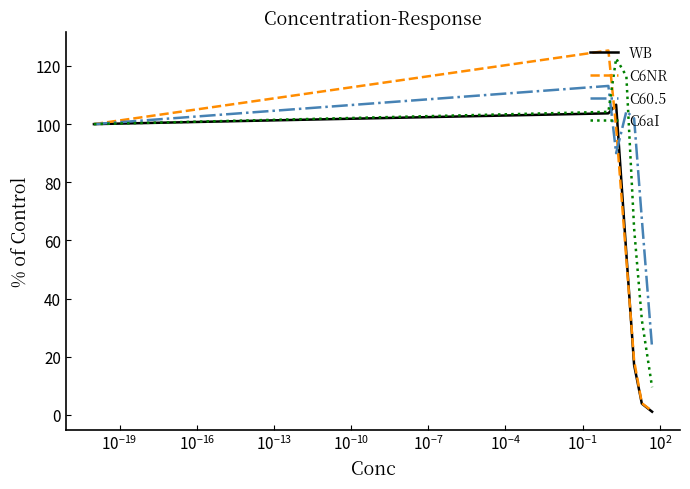

At how many categories does at least one series exceed 27?

6